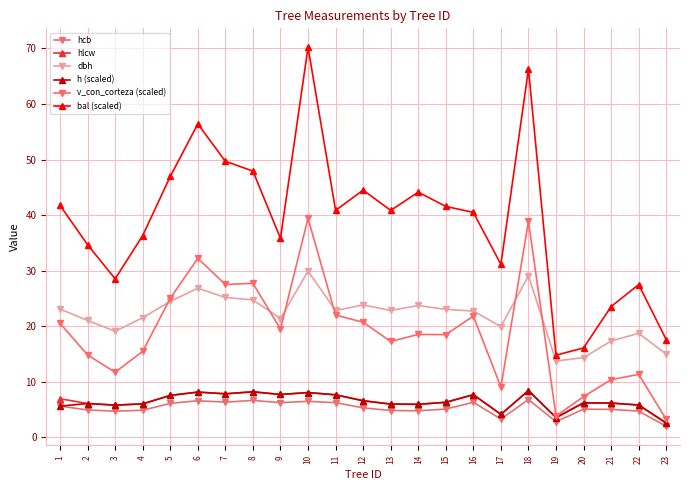

How many lines are shown in the chart?

6